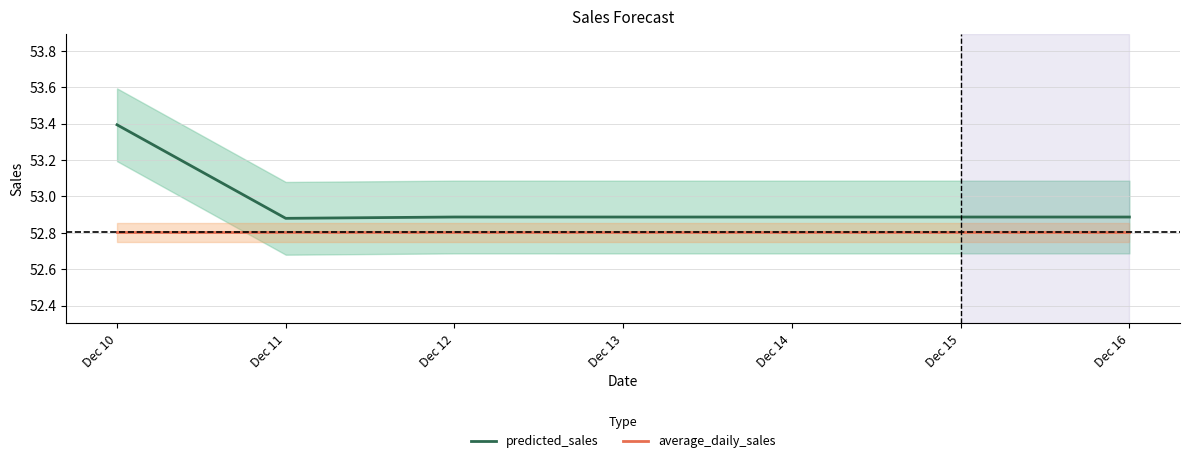

What value does the average_daily_sales series have at Dec 15?

52.8